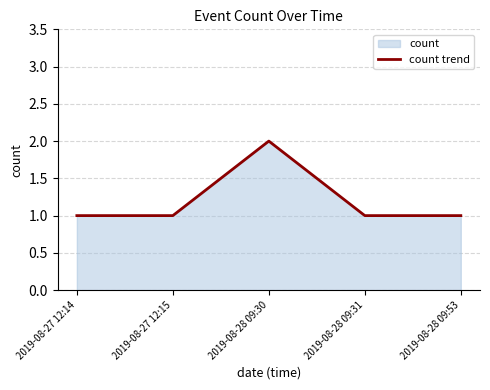

Approximately how many times larger is the value at 2019-08-27 12:14 compared to 2019-08-28 09:30?

0.5